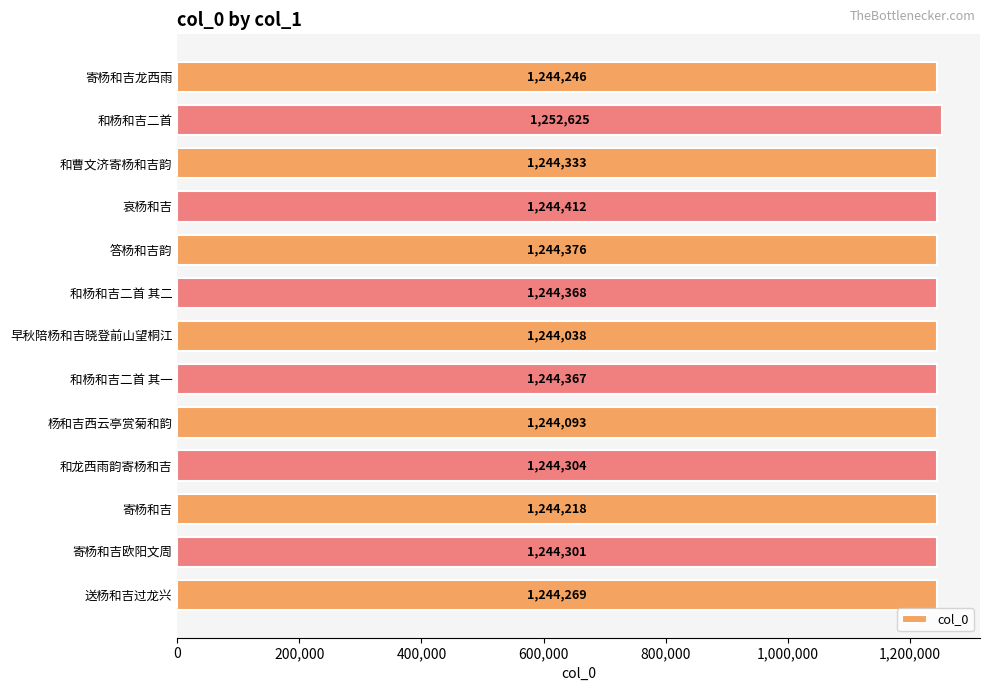

What is the sum of all values?

16183950